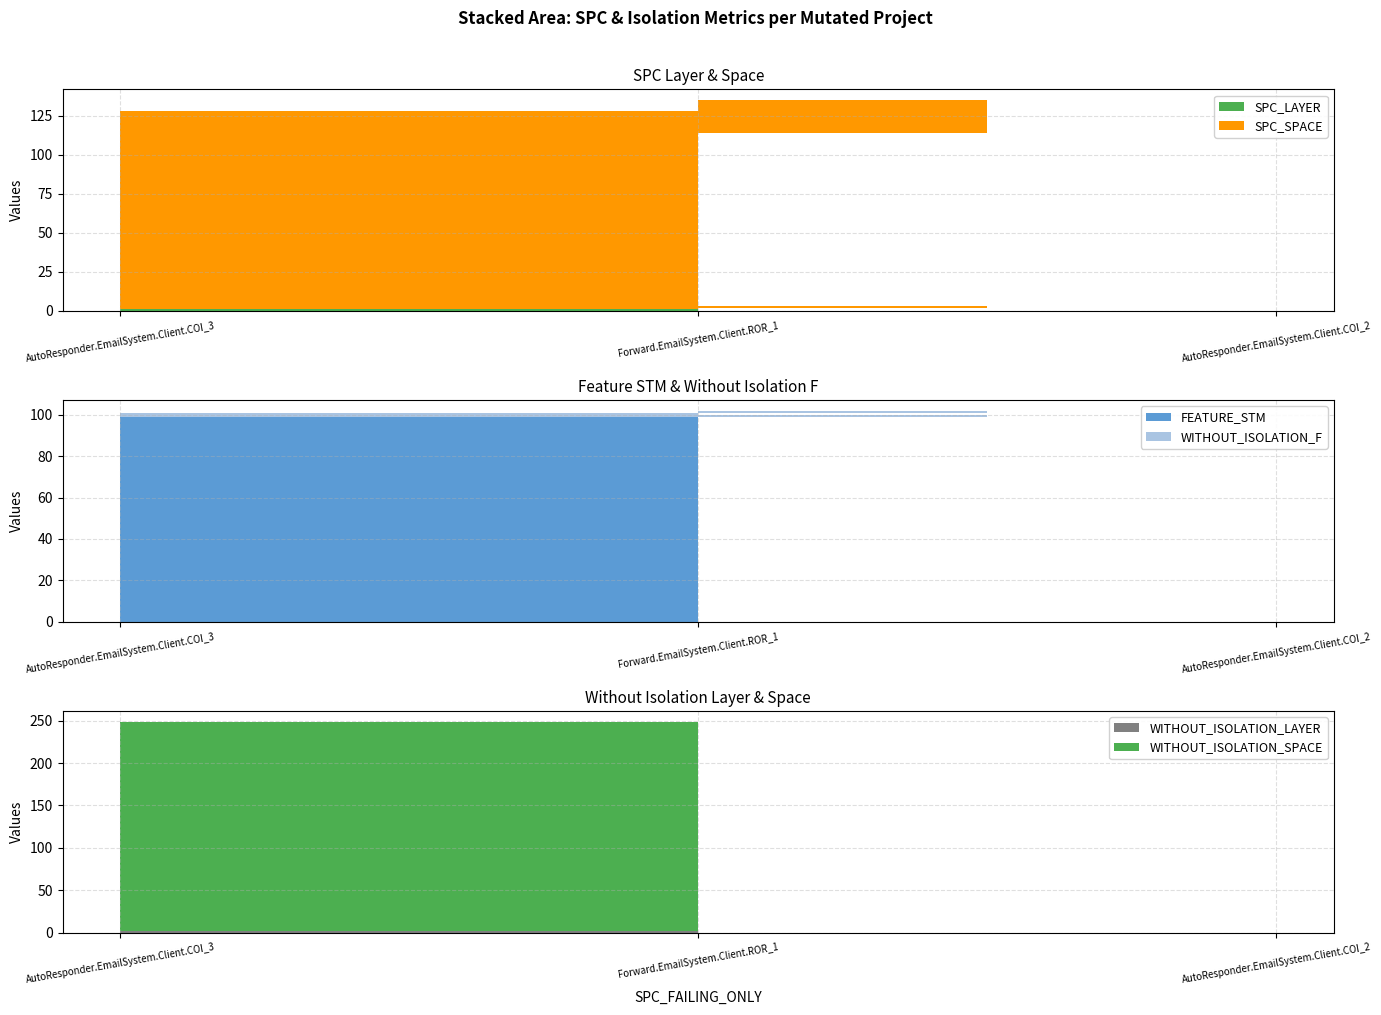

Reading left to right, extract all data points from this chart.

SPC_LAYER: 1=1	2=3	3=2
SPC_SPACE: 1=127	2=111	3=133
FEATURE_STM: 1=99	2=99	3=100
WITHOUT_ISOLATION_F: 1=2	2=2	3=2
WITHOUT_ISOLATION_LAYER: 1=2	2=2	3=2
WITHOUT_ISOLATION_SPACE: 1=247	2=247	3=247